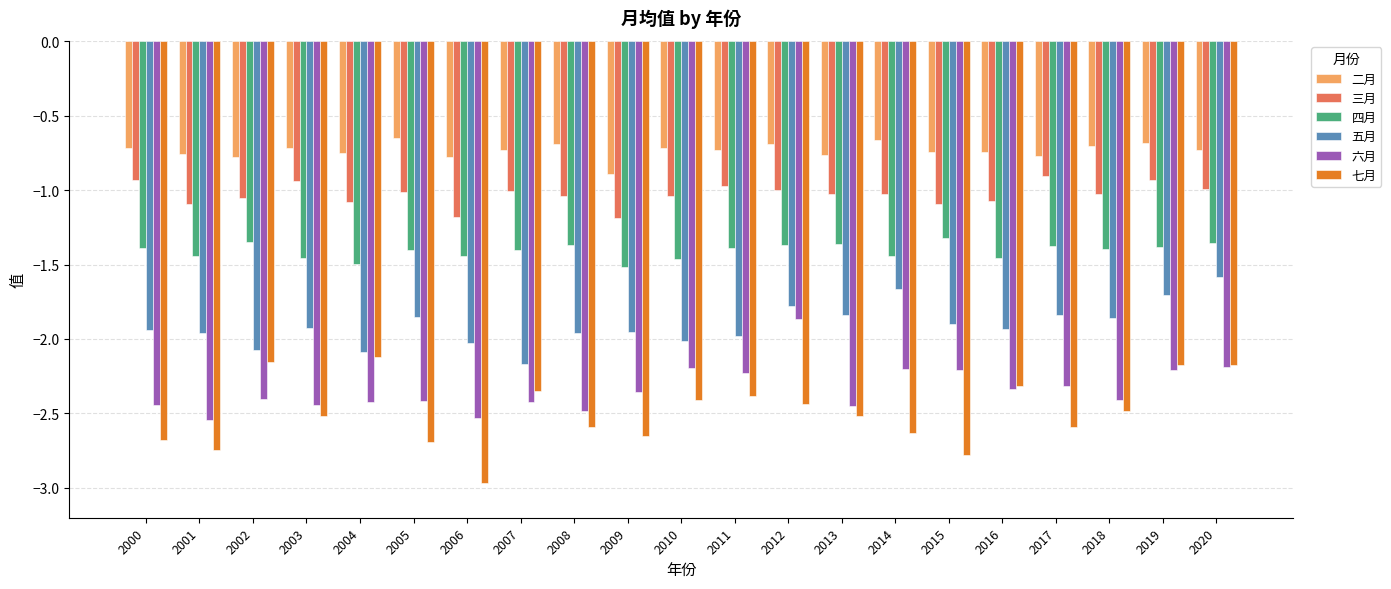

At which category does the chart reach its minimum across all series?

2006